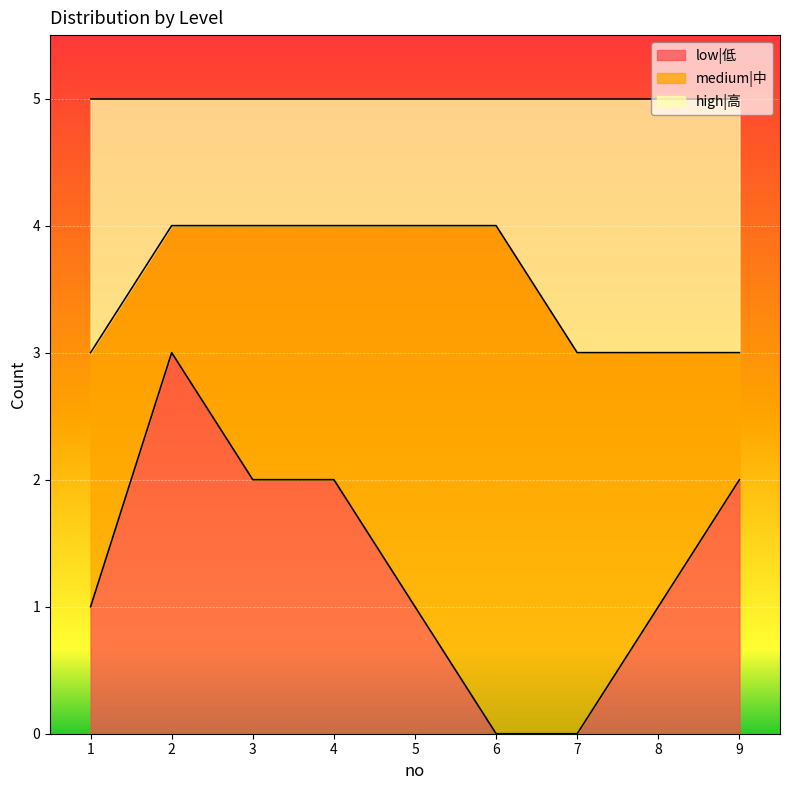

What is the total value across all series at 6?

5